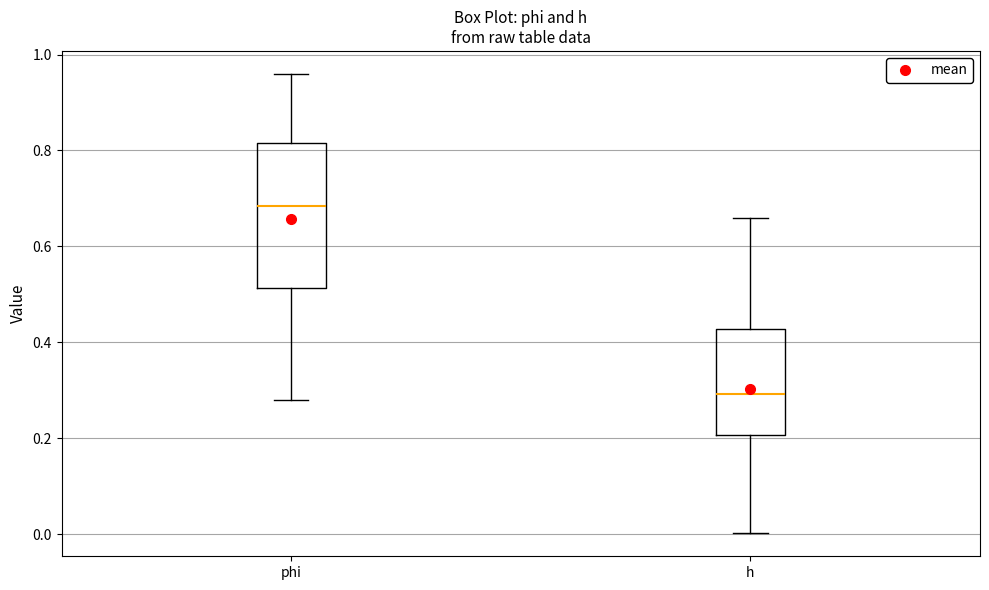

Reading left to right, transcribe this box plot: for each box, give where its median line is, the range the box spans, and where its two whiskers end, as read against the y-axis. The values are not printed on the chart, so give them approximately, as read against the axis.

phi: median 0.68, box 0.52 to 0.82, whiskers 0.28 to 0.96
h: median 0.30, box 0.20 to 0.42, whiskers 0.00 to 0.66